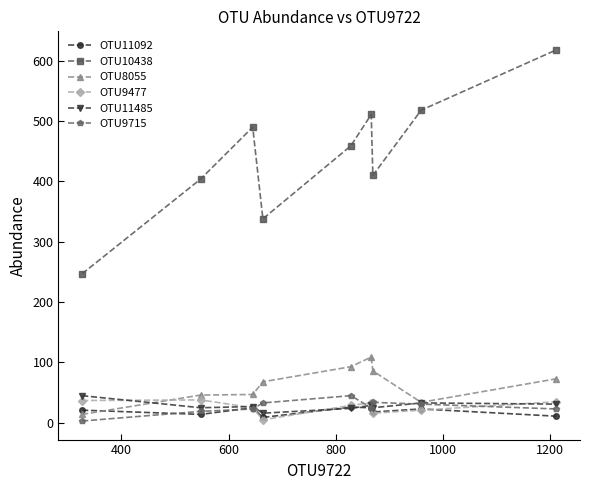

True or false: OTU10438 and OTU9715 cross at least once.

False